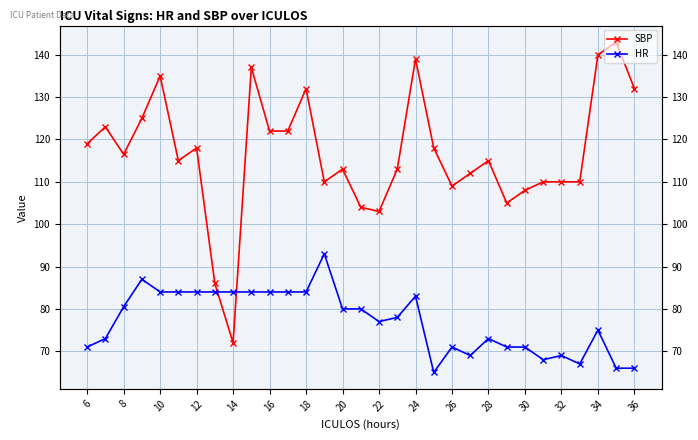

True or false: SBP has more than 1 interior local peaks.

True